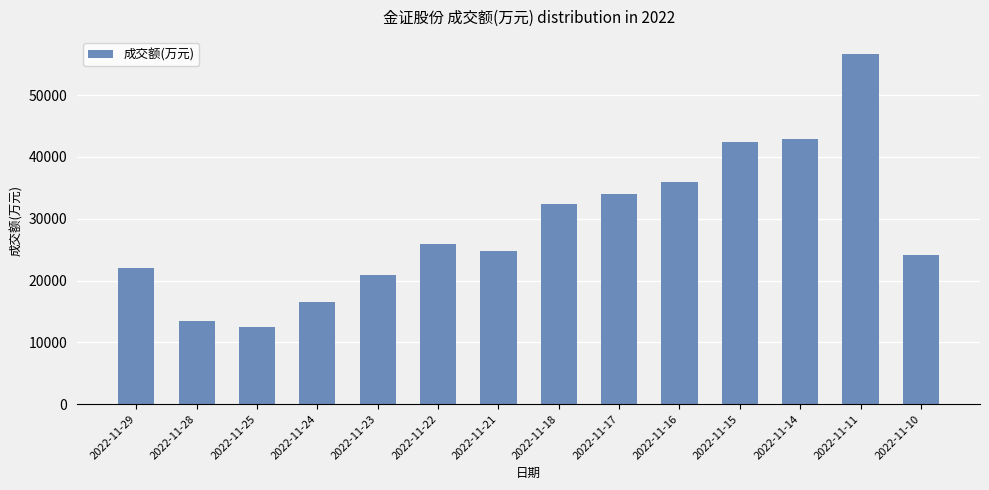

What is the difference between the maximum and minimum values?

44059